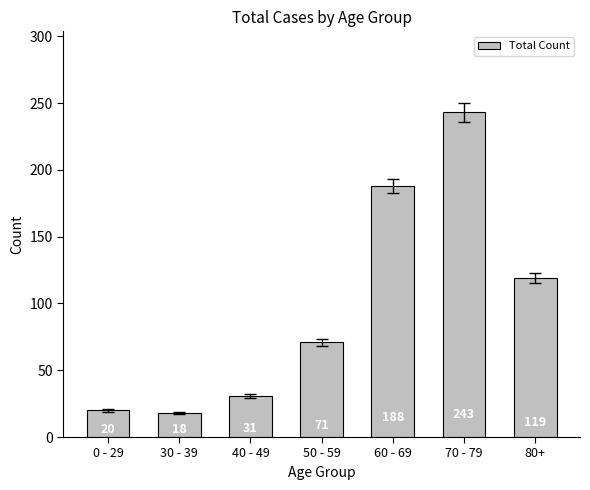

What is the label of the 5th bar from the right?

40 - 49